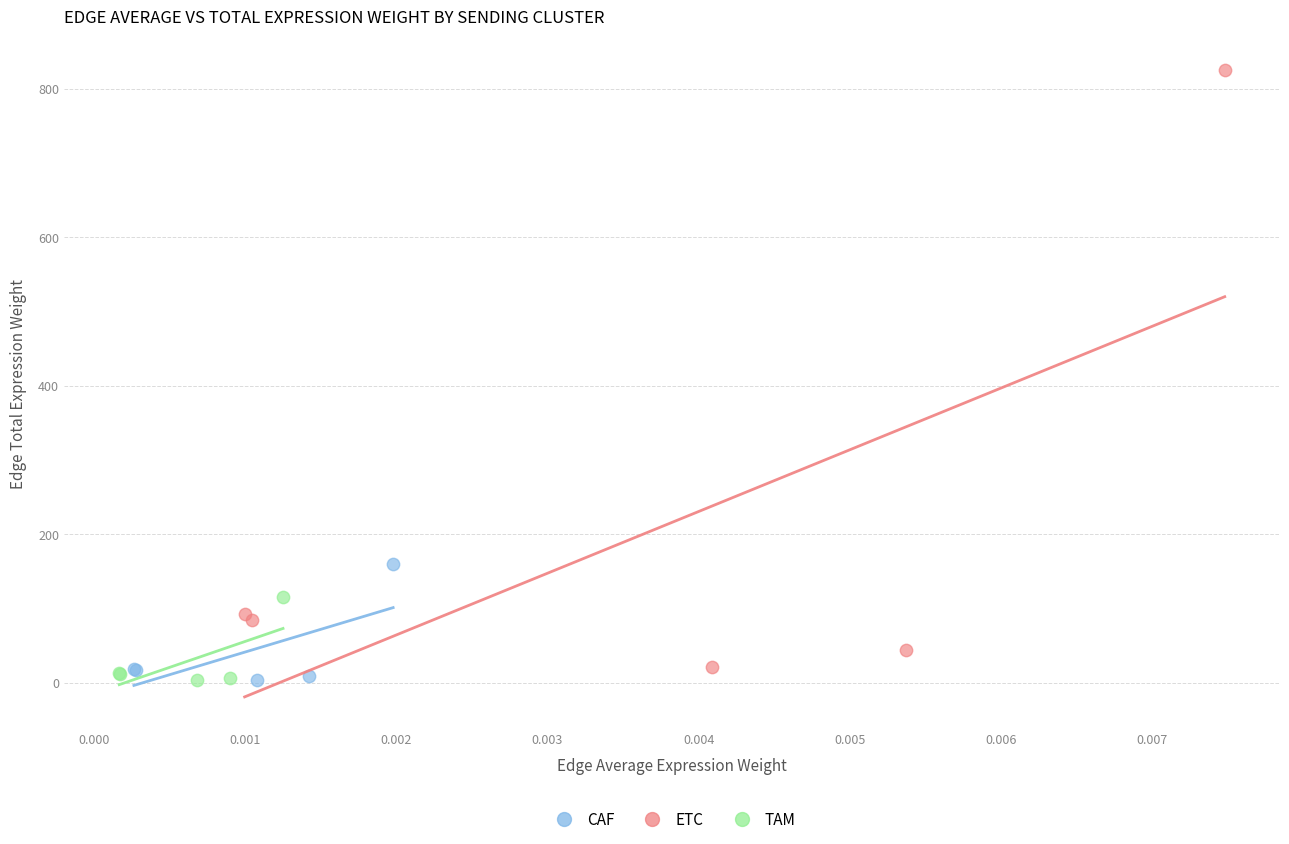

Which series has the largest Y range (max minus min)?

ETC